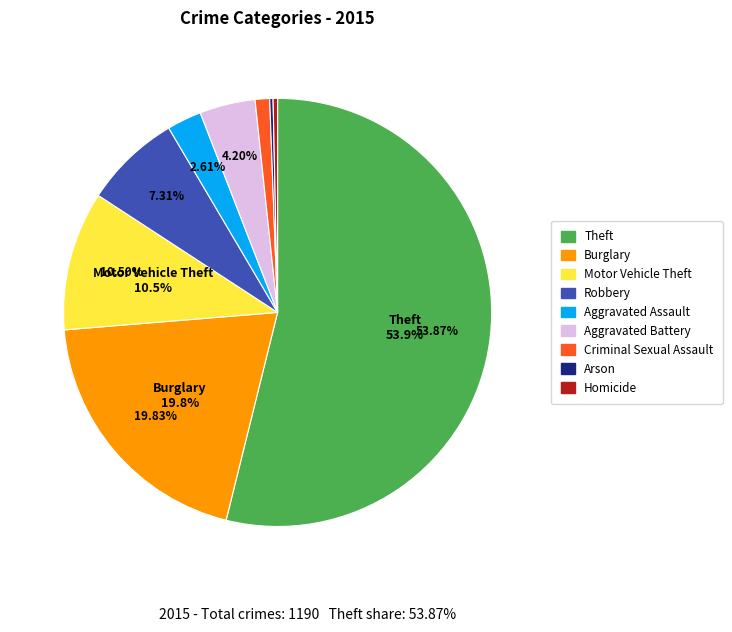

Which category has the biggest portion of the pie?

Theft